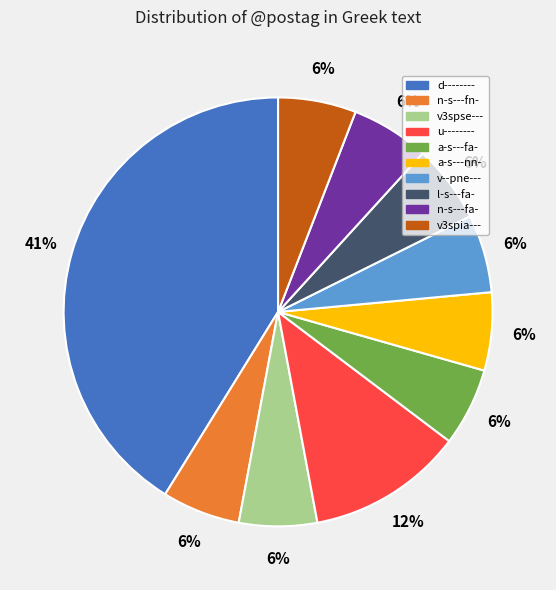

What is the largest slice in the pie chart?

d--------